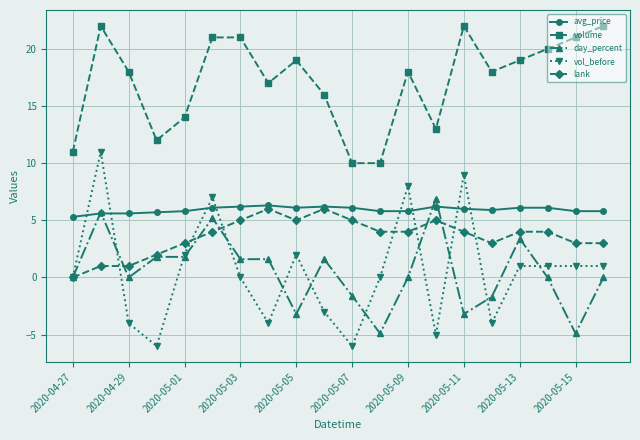

What is the greatest value displayed?

22.0